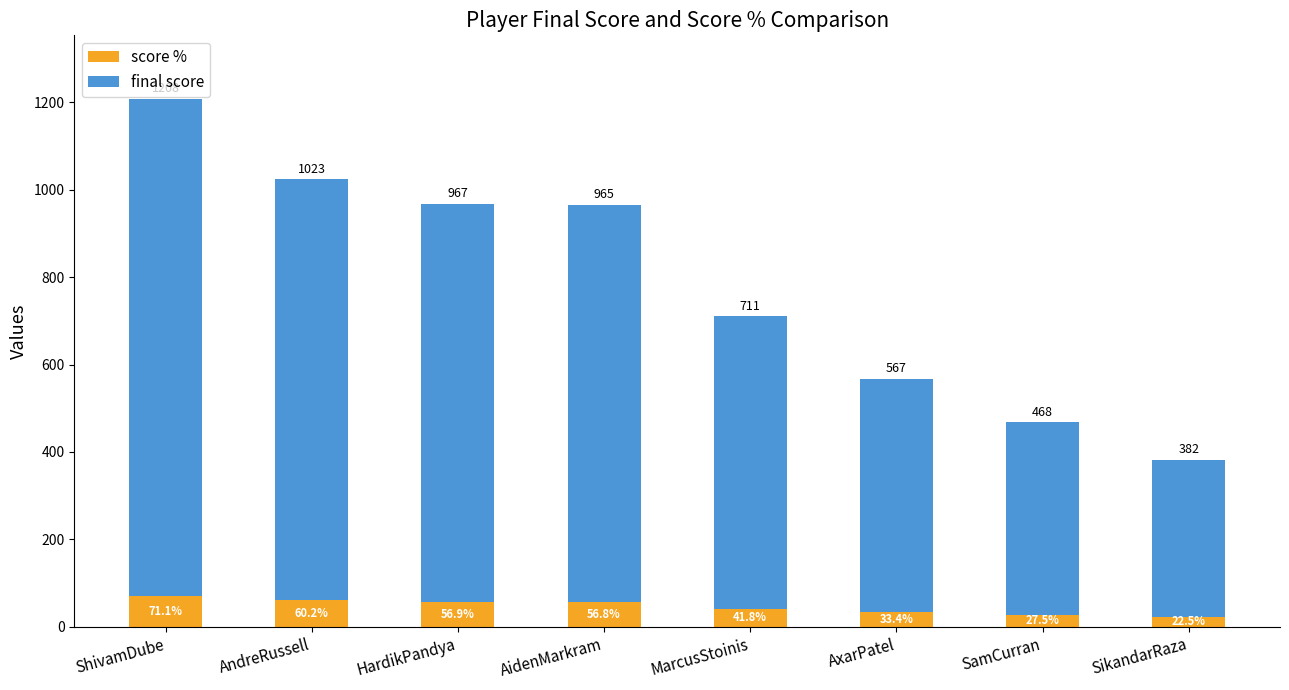

At which label does score % reach its peak?

ShivamDube